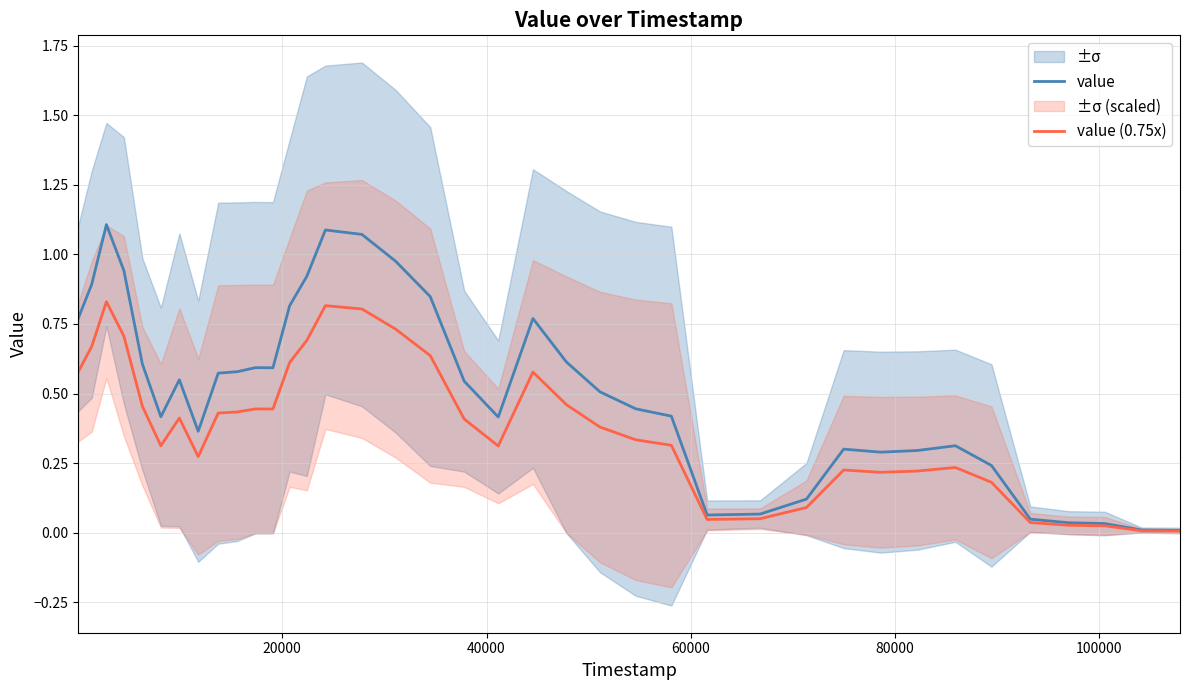

True or false: value and value (0.75x) cross at least once.

False